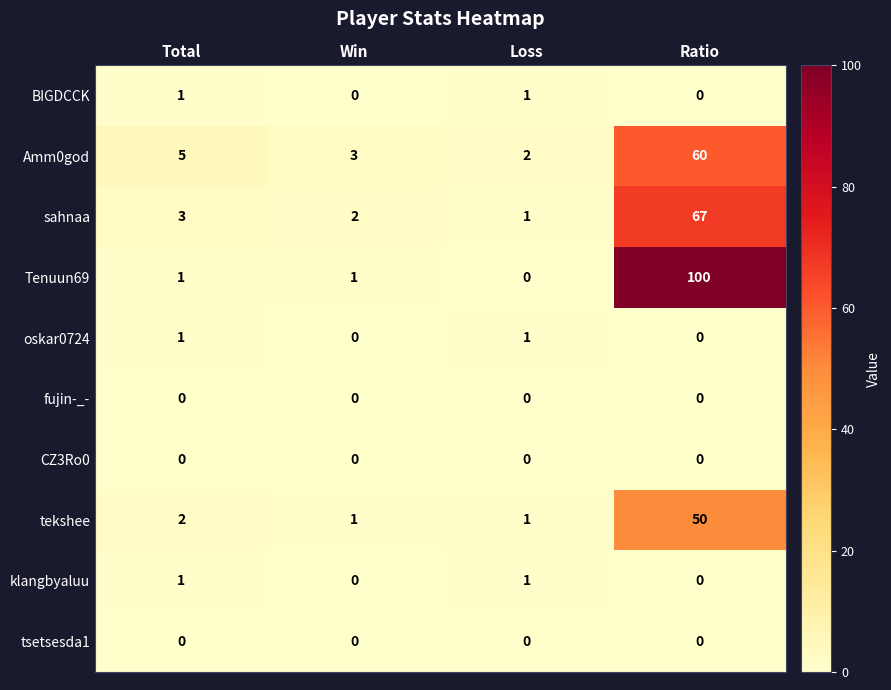

Which series has the widest spread of values?

Tenuun69